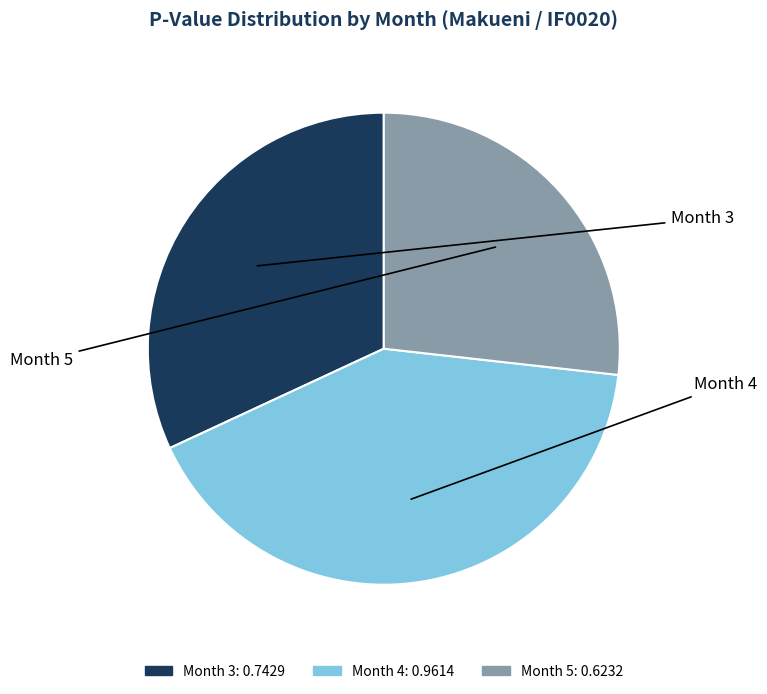

To the nearest percent, what is the average slice percentage?

33%